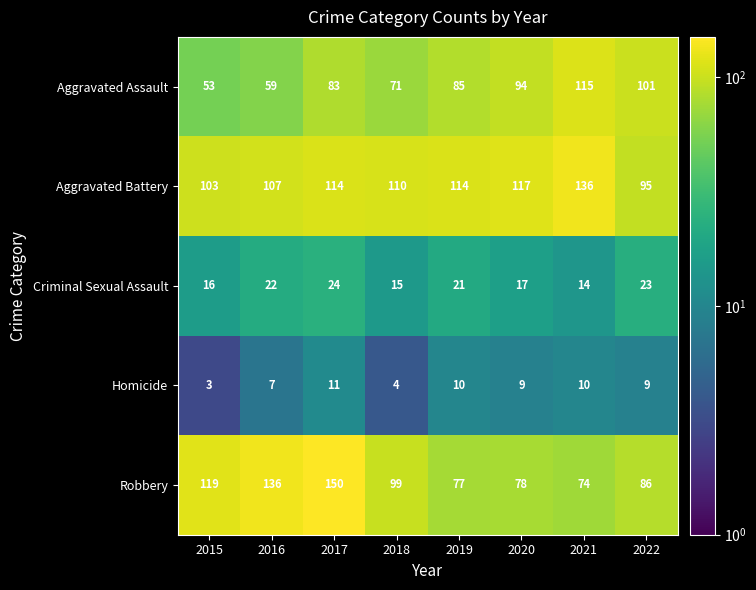

What is the difference between the maximum and second lowest values in the Robbery series?

73